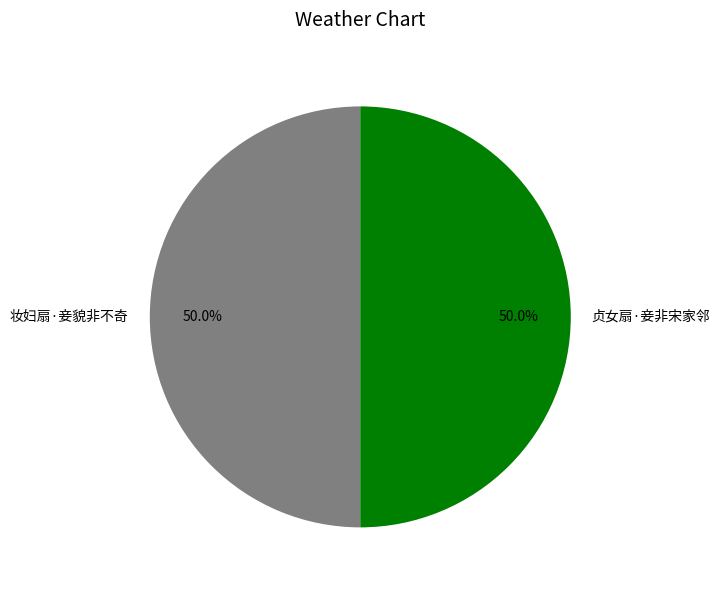

What percentage is the 妆妇扇·妾貌非不奇 slice, to the nearest percent?

50%